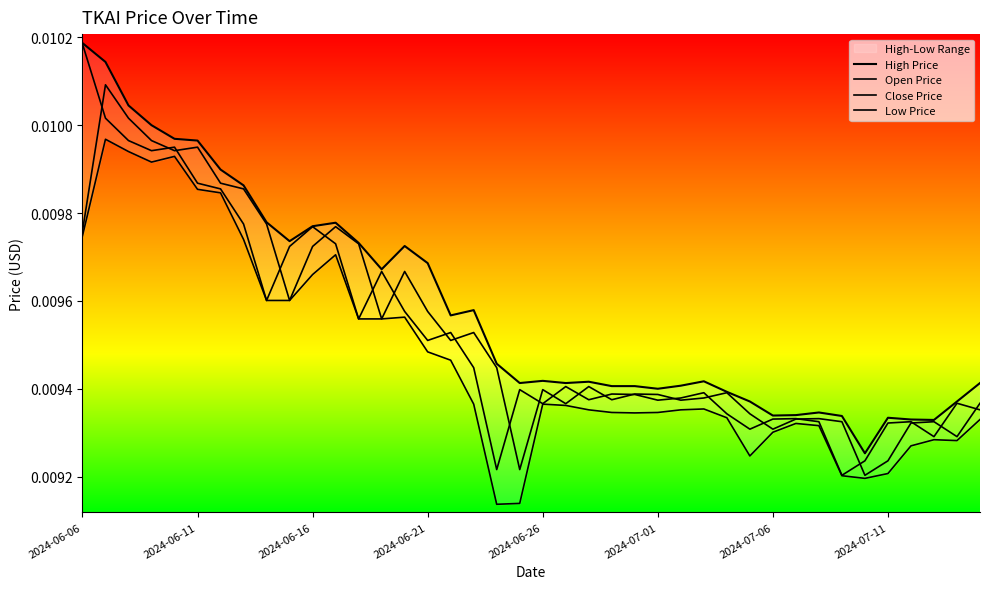

What is the sum of all Close Price values?

0.4